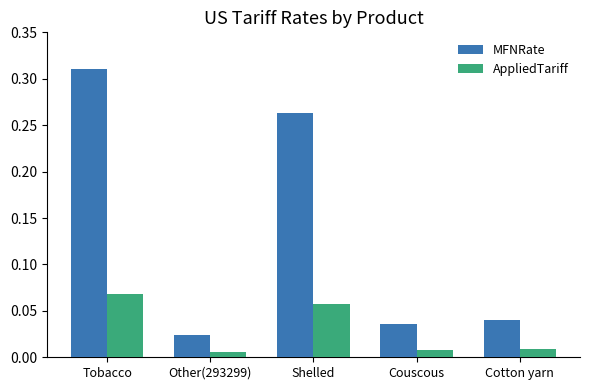

Which category has the highest value across all series?

Tobacco